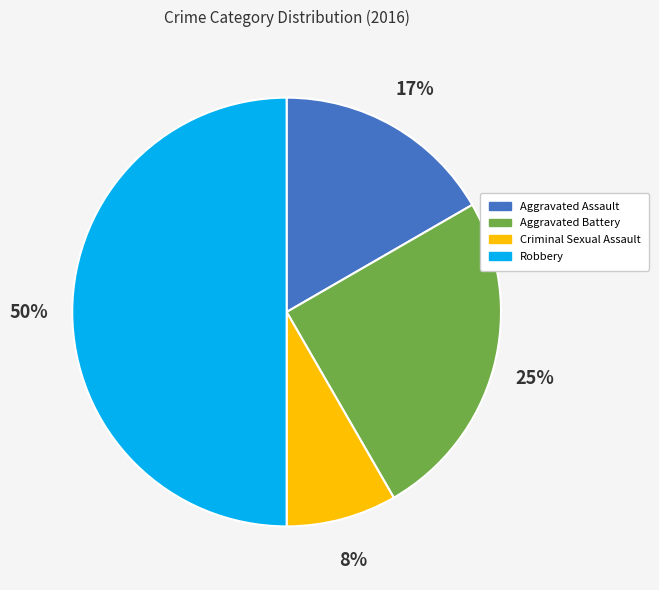

Which has a higher value, Aggravated Assault or Criminal Sexual Assault?

Aggravated Assault